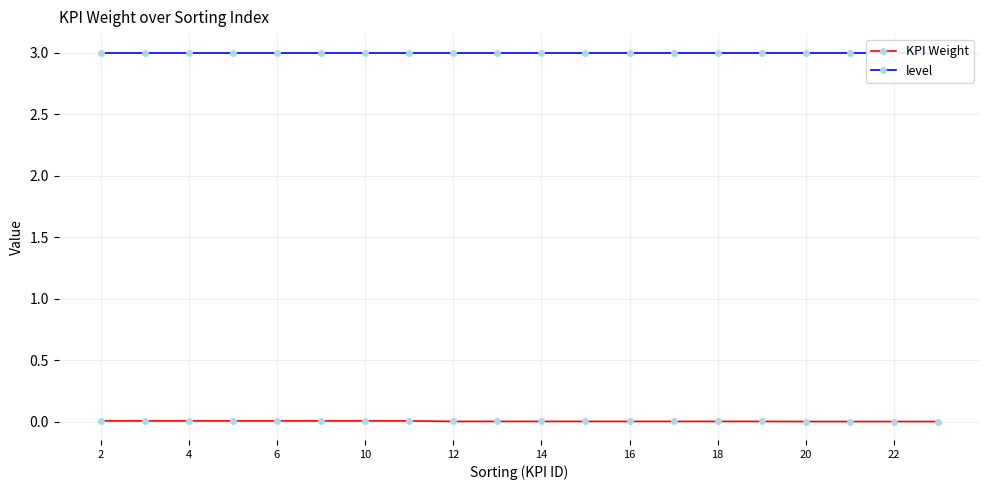

True or false: KPI Weight has a value of 0.0 at 16.

True